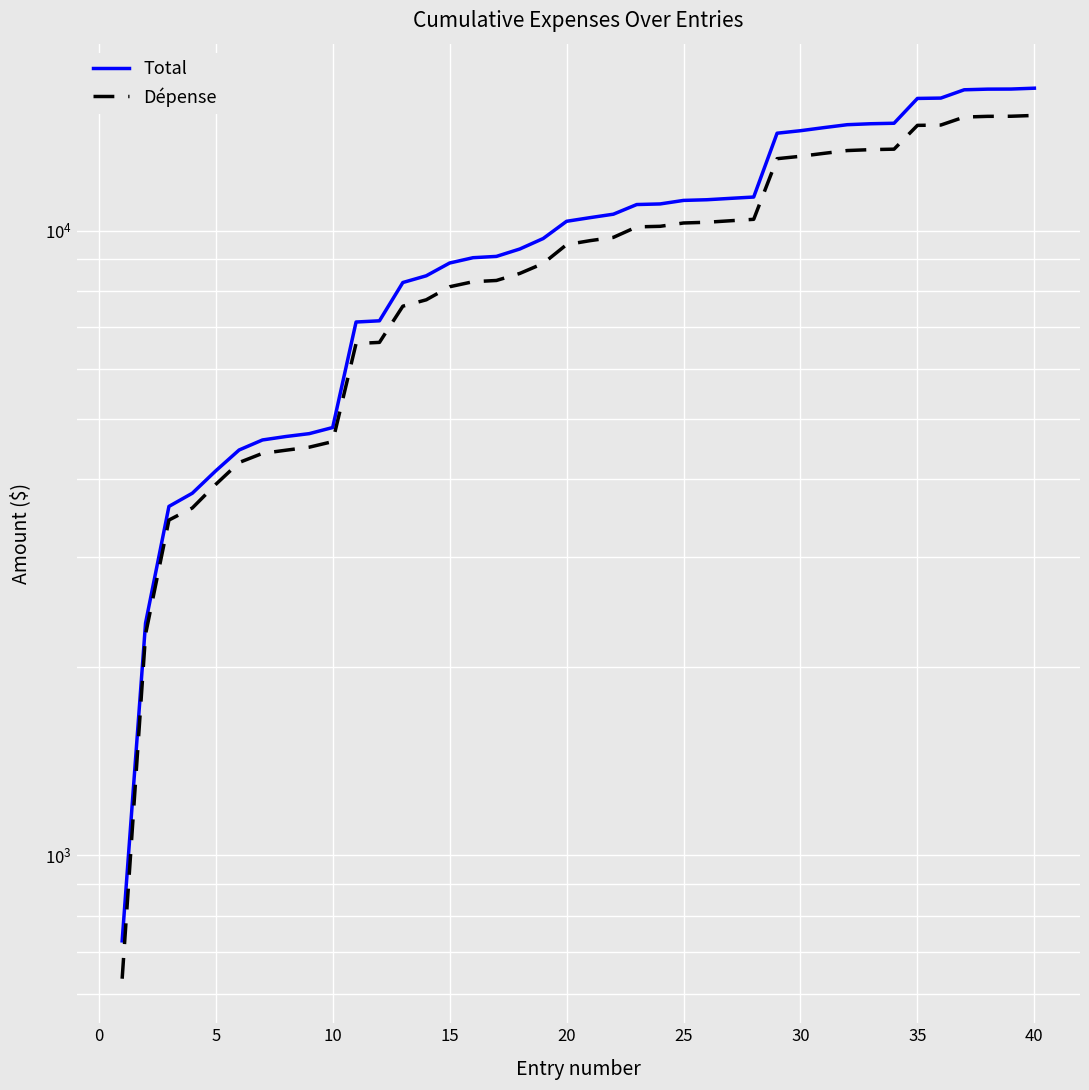

True or false: Dépense and Total intersect in this chart.

False